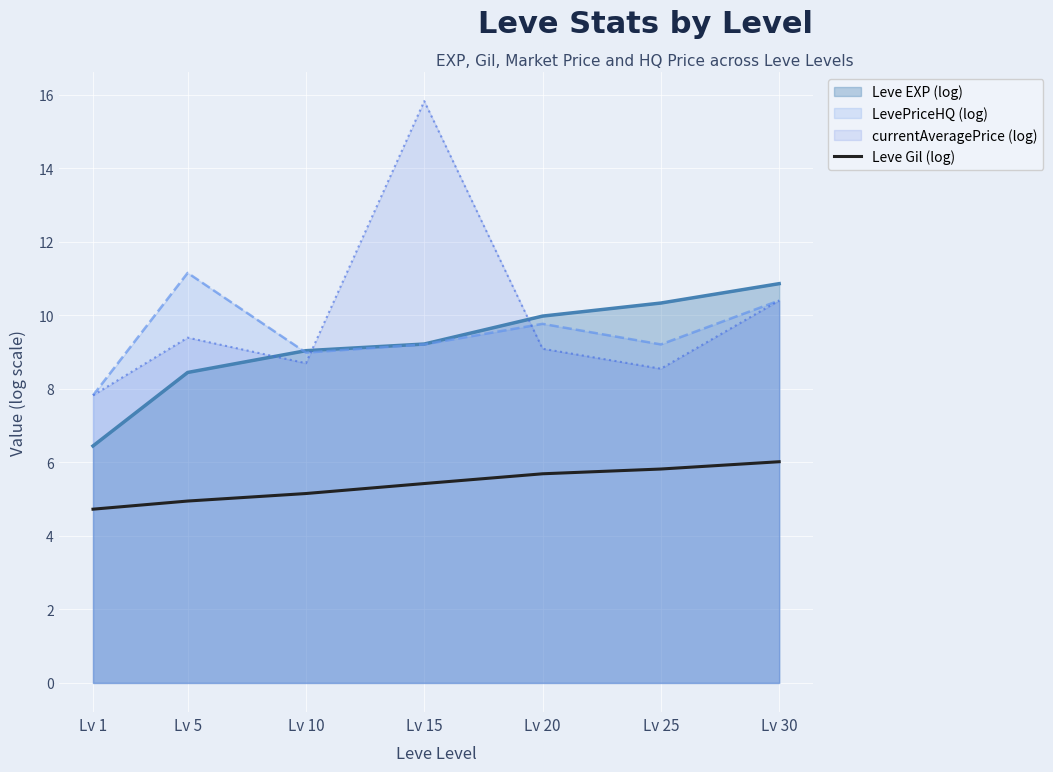

True or false: Leve Gil (log) and Leve EXP (log) cross at least once.

False